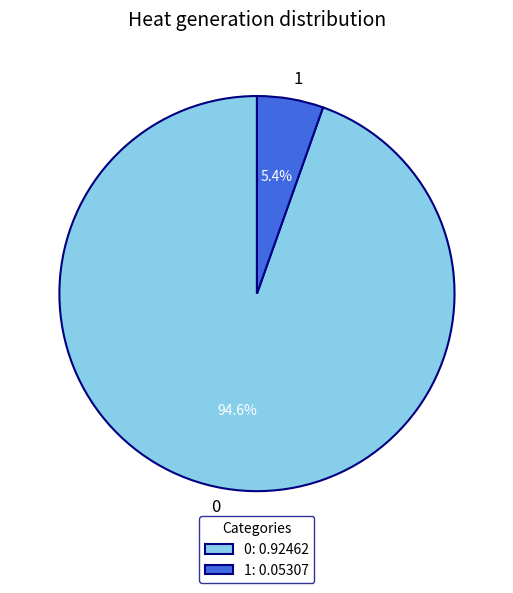

To the nearest percent, what percentage of the pie is 0?

95%